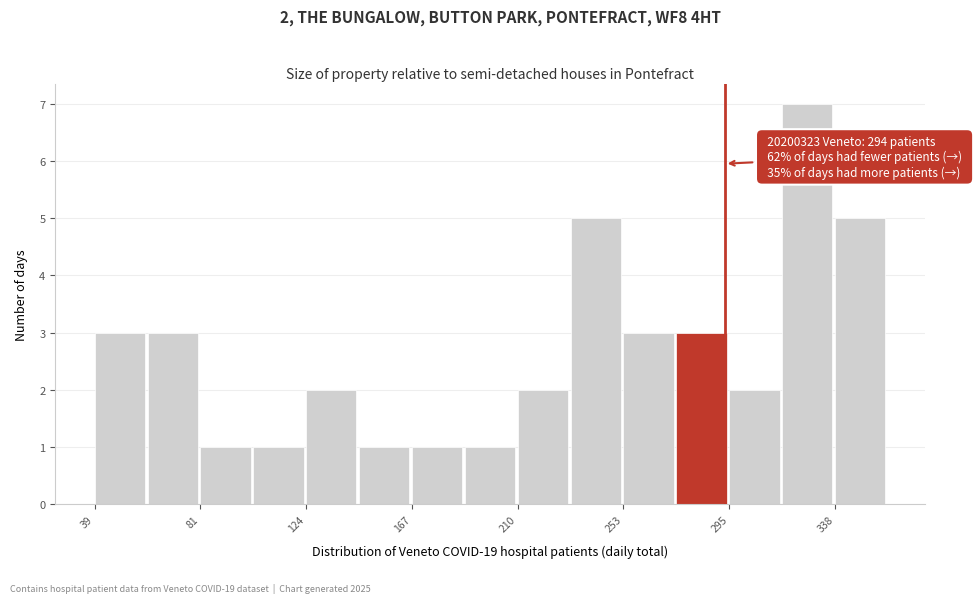

Which range on the x-axis has the tallest bar?

315 to 340